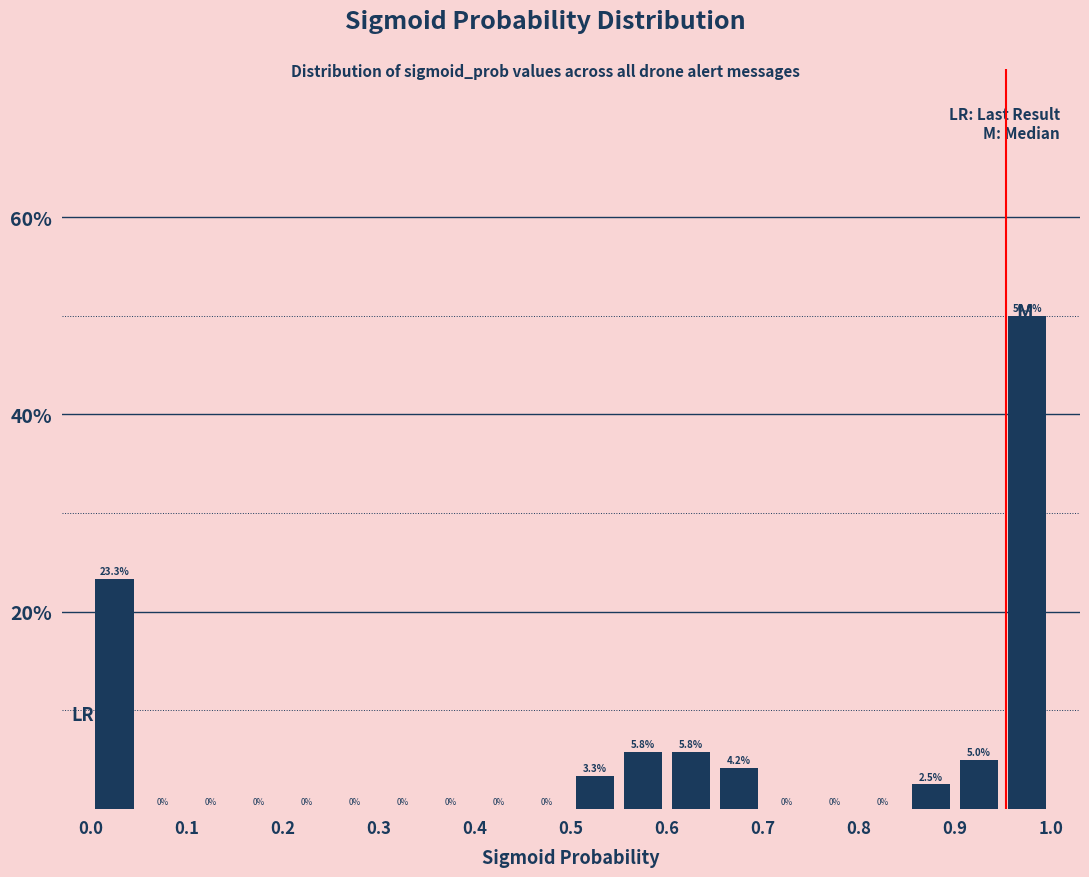

Over which range of the x-axis is the bar tallest?

0.95 to 1.00